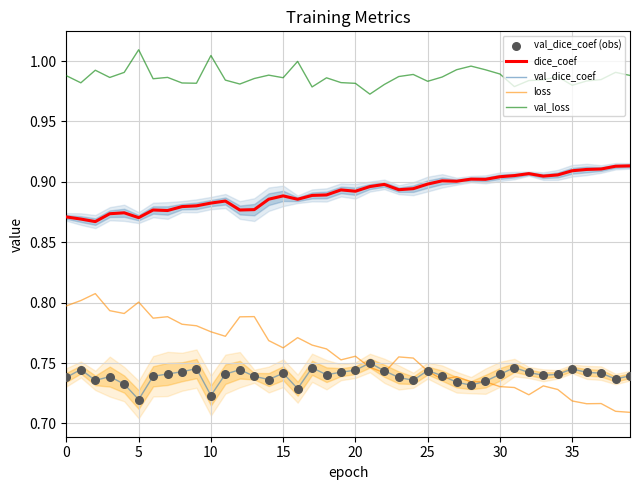

Which series has the widest spread of Y values?

loss